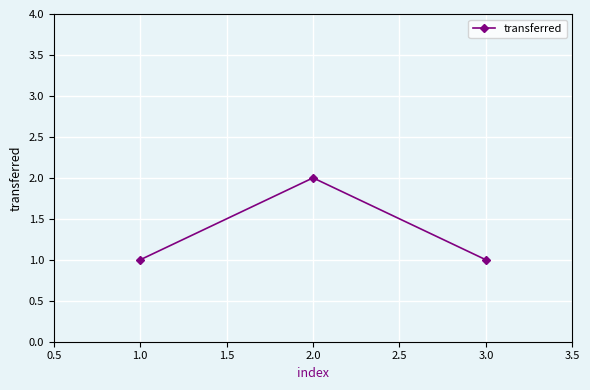

What is the label of the 1st point from the right?

3.0